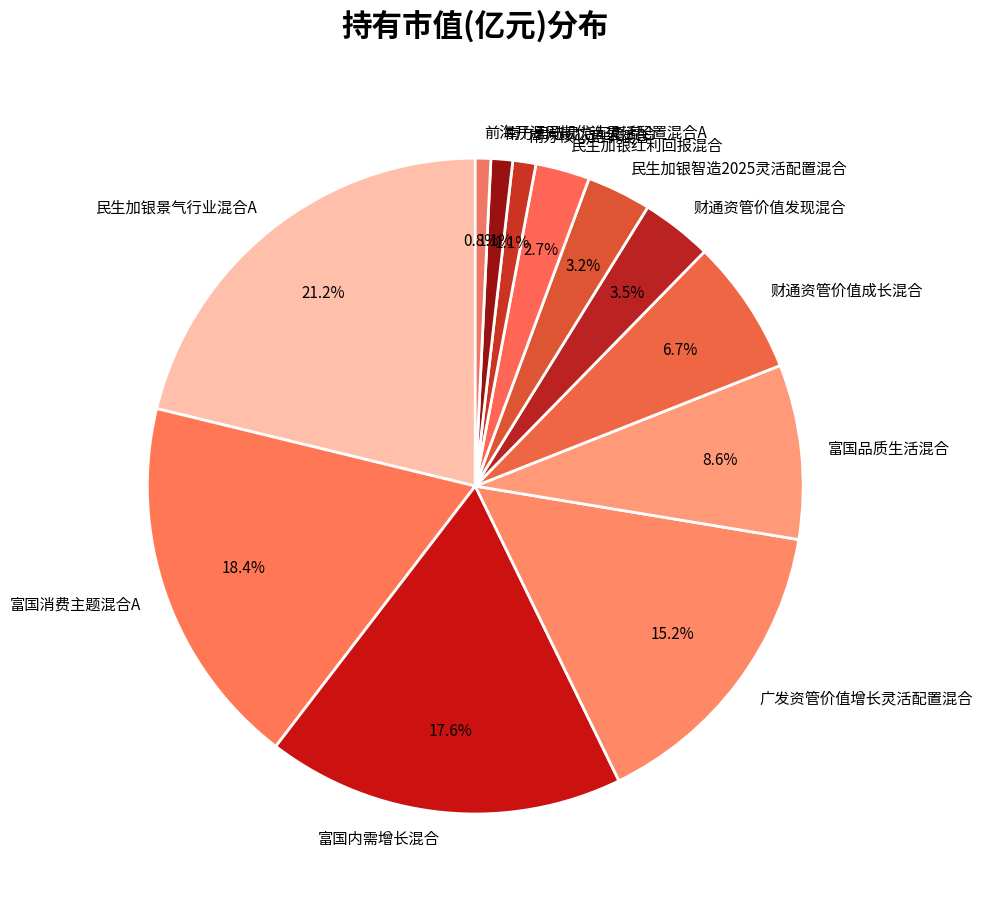

Combined, what portion of the pie is 民生加银景气行业混合A and 民生加银智造2025灵活配置混合?

24.4%